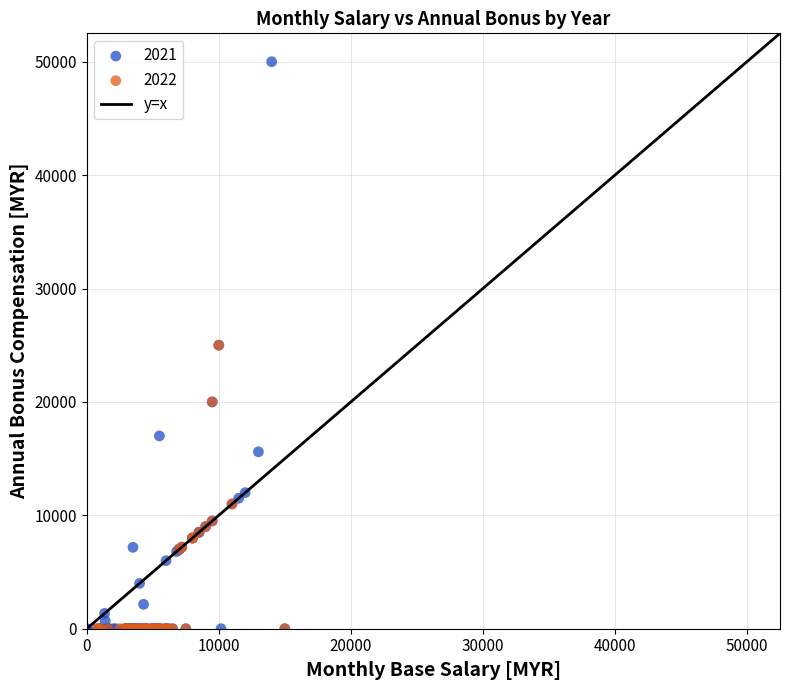

Which series has the widest spread of Y values?

2021